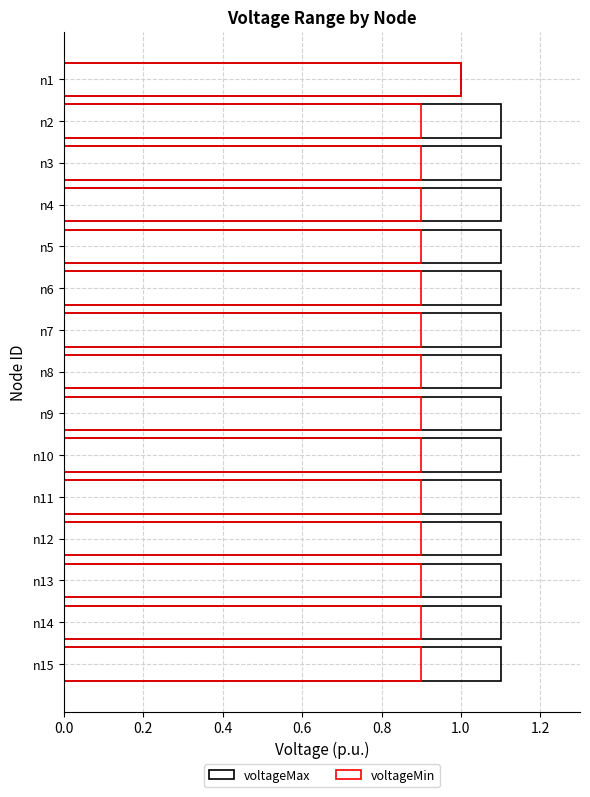

How many distinct data groups are displayed?

2